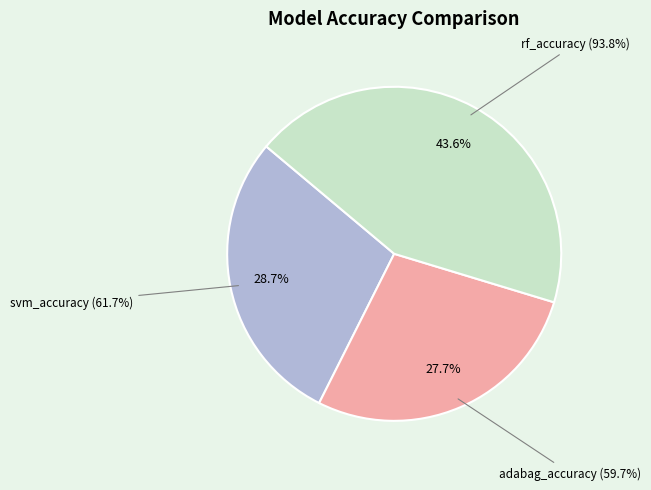

Which slice is the largest?

rf_accuracy